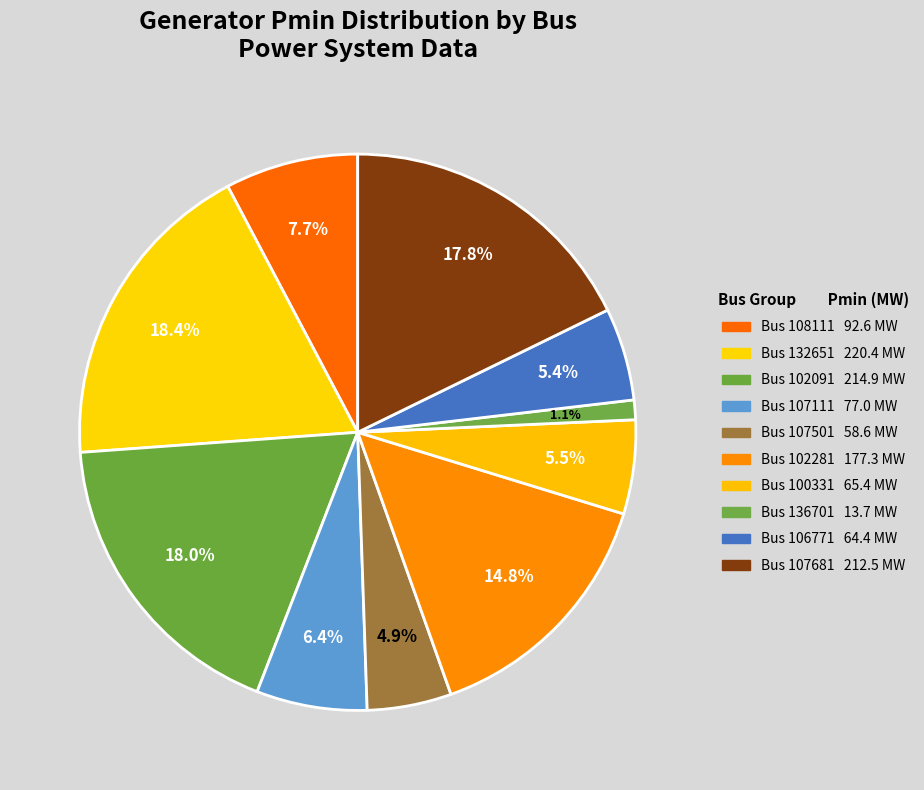

Does any single category account for the majority?

No